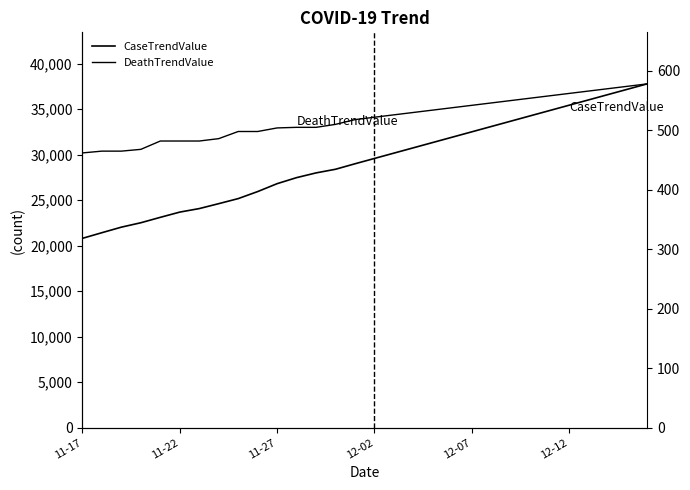

How many distinct data groups are displayed?

2